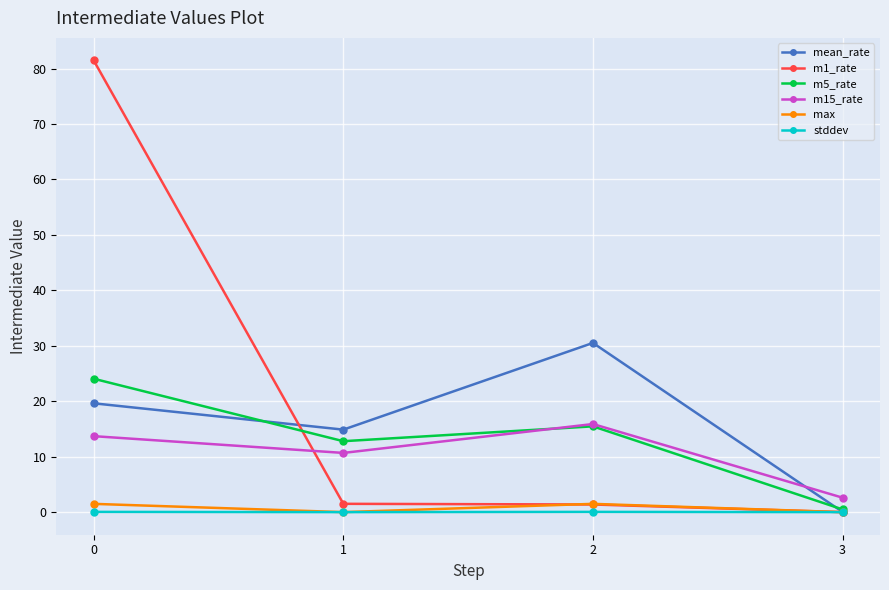

In max, how many points are higher than both neighbors (excluding endpoints)?

1